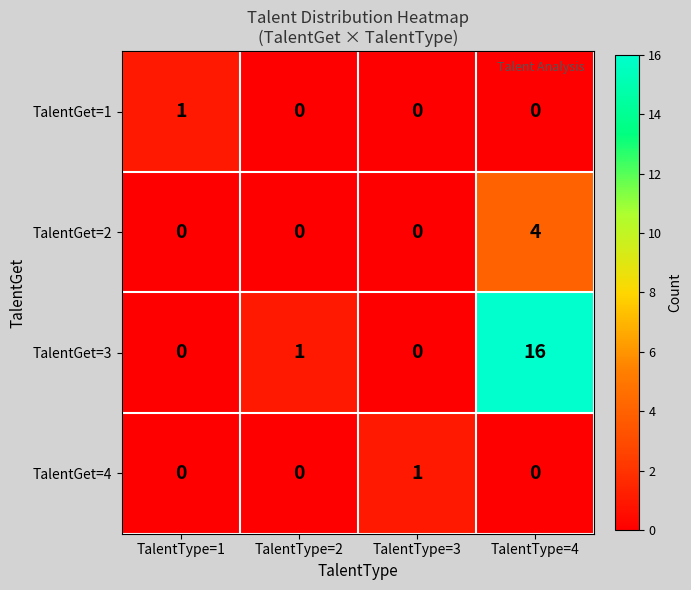

Which series has the largest range (max minus min)?

TalentGet=3